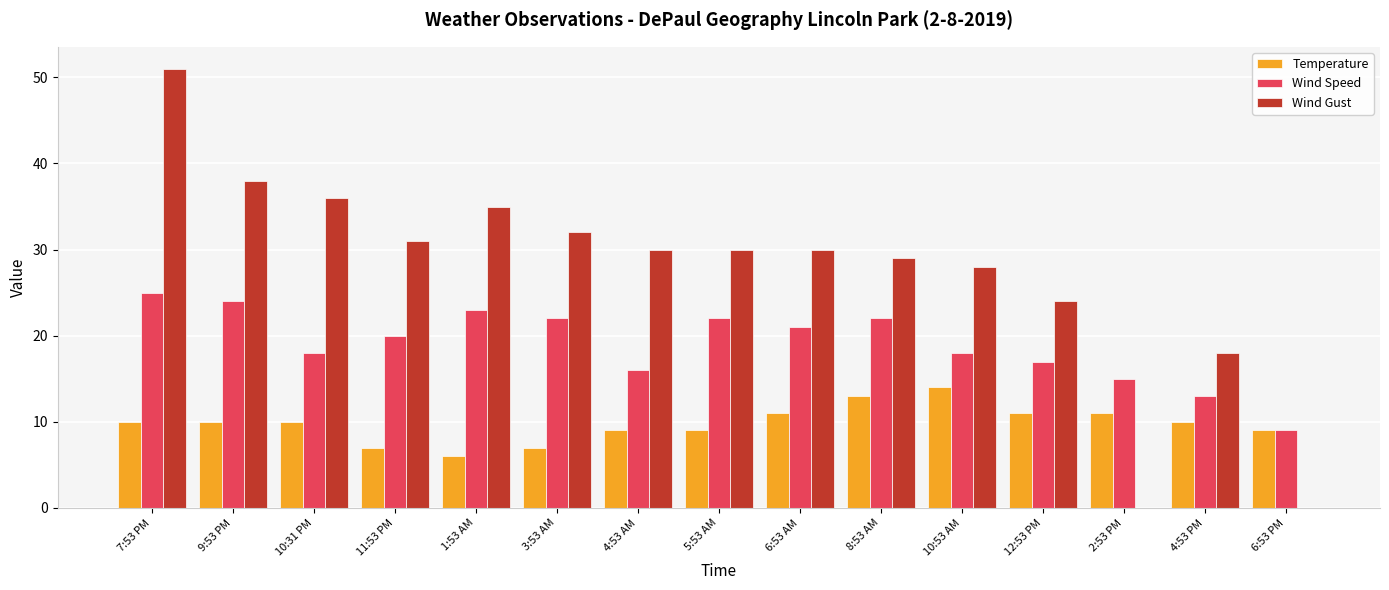

What is the average value of the Wind Gust series?

27